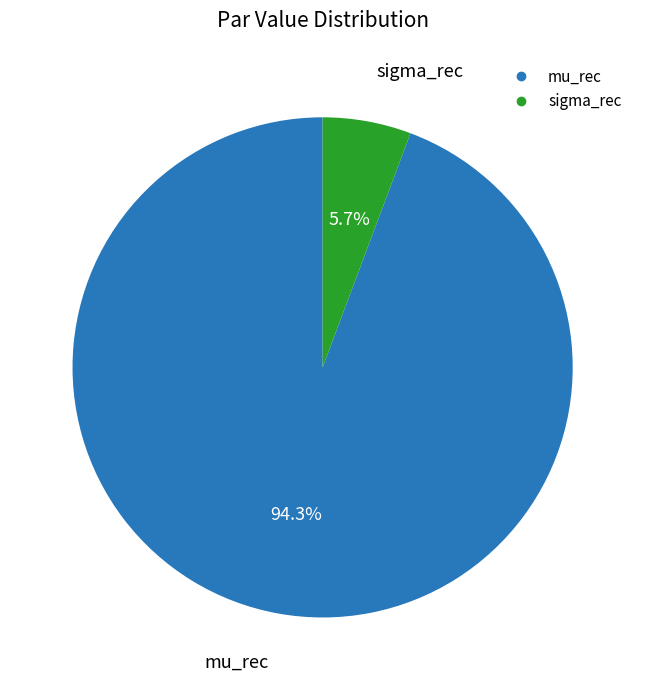

Which has a higher value, mu_rec or sigma_rec?

mu_rec